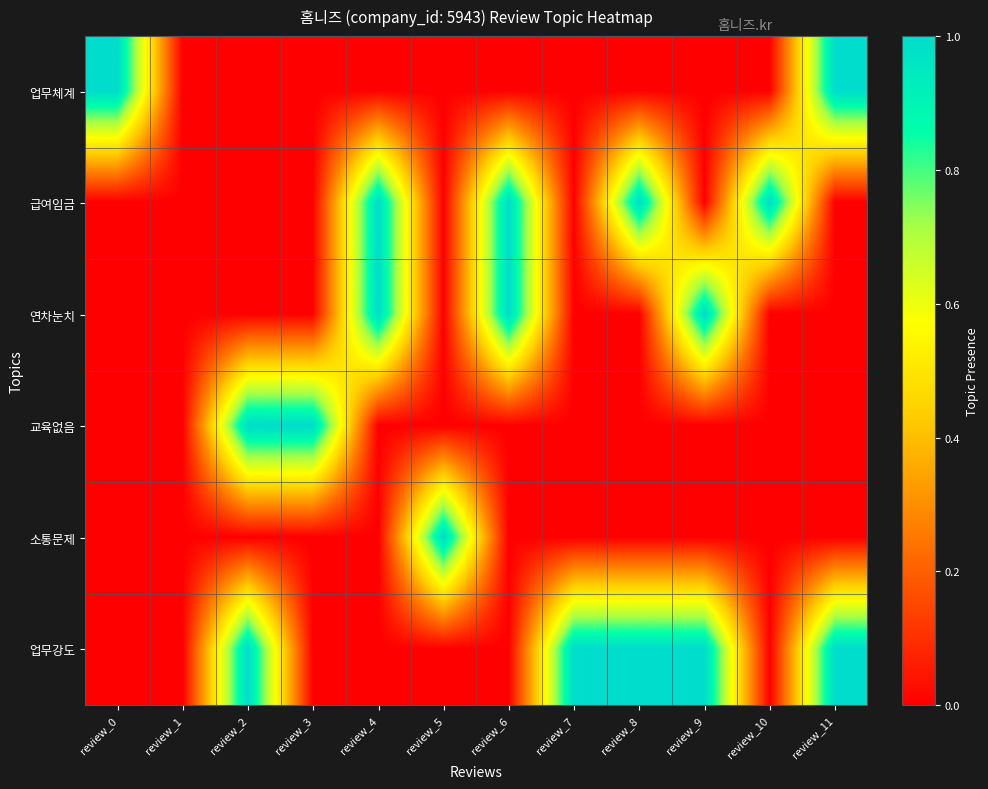

How many series are shown in this chart?

6